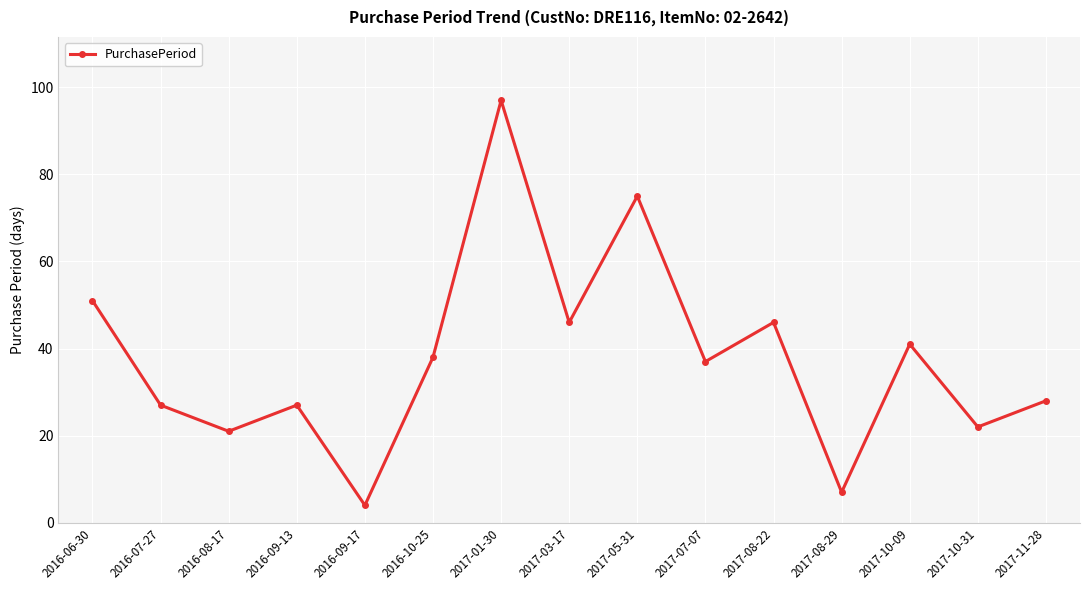

Is it true that the value at 2016-07-27 is 27?

True